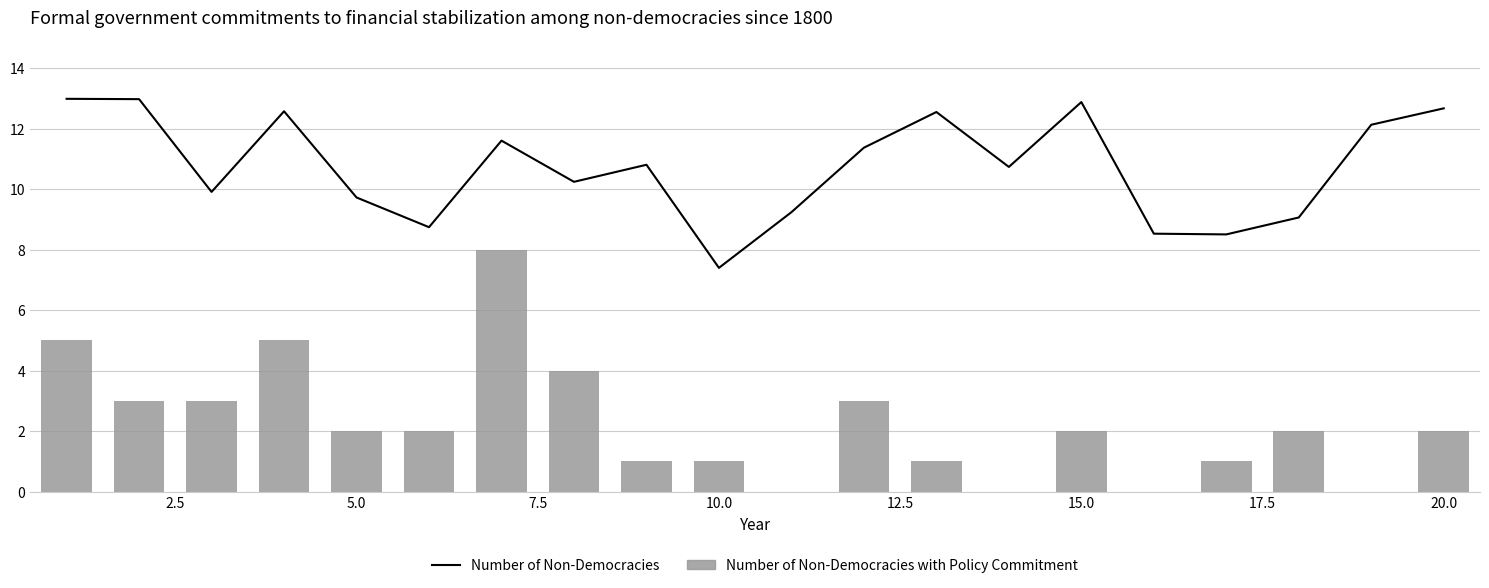

Are the bars grouped side by side (vs. stacked)?

Yes